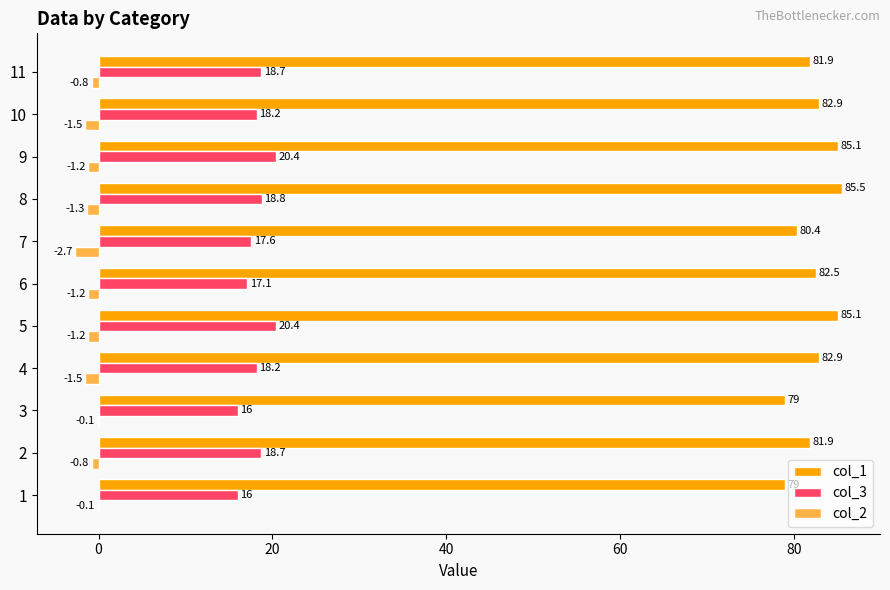

The col_1 series shows 47.6 at 8. True or false?

False